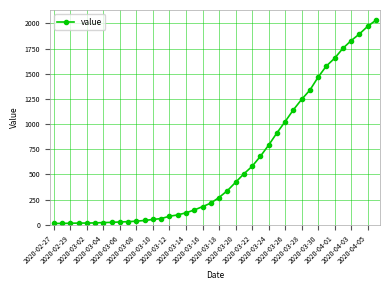

What is the maximum value shown in the chart?

2032